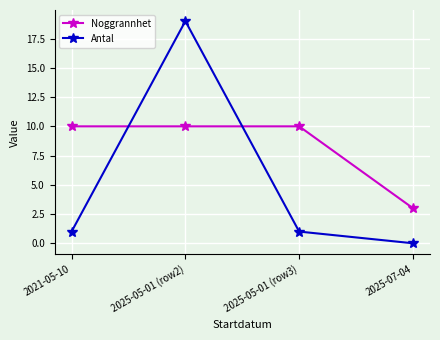

List the series in order of their overall mean, lowest first.

Antal, Noggrannhet